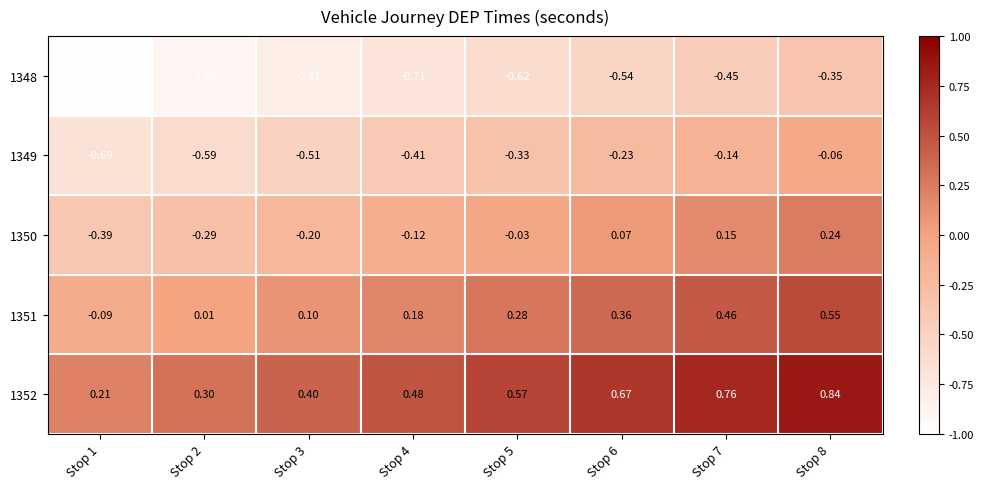

Which series has the largest total across all categories?

1352